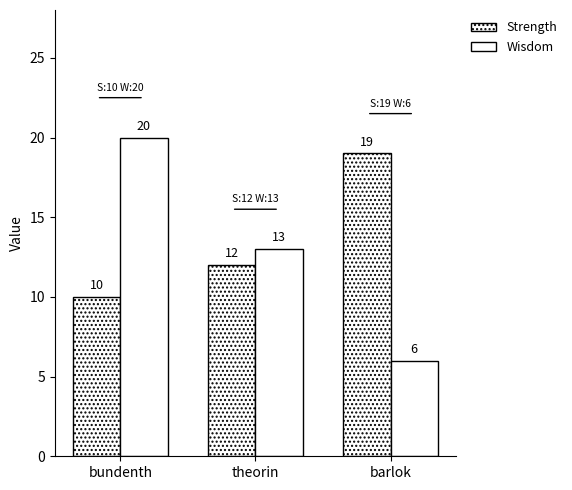

What is the total value across all series at theorin?

25